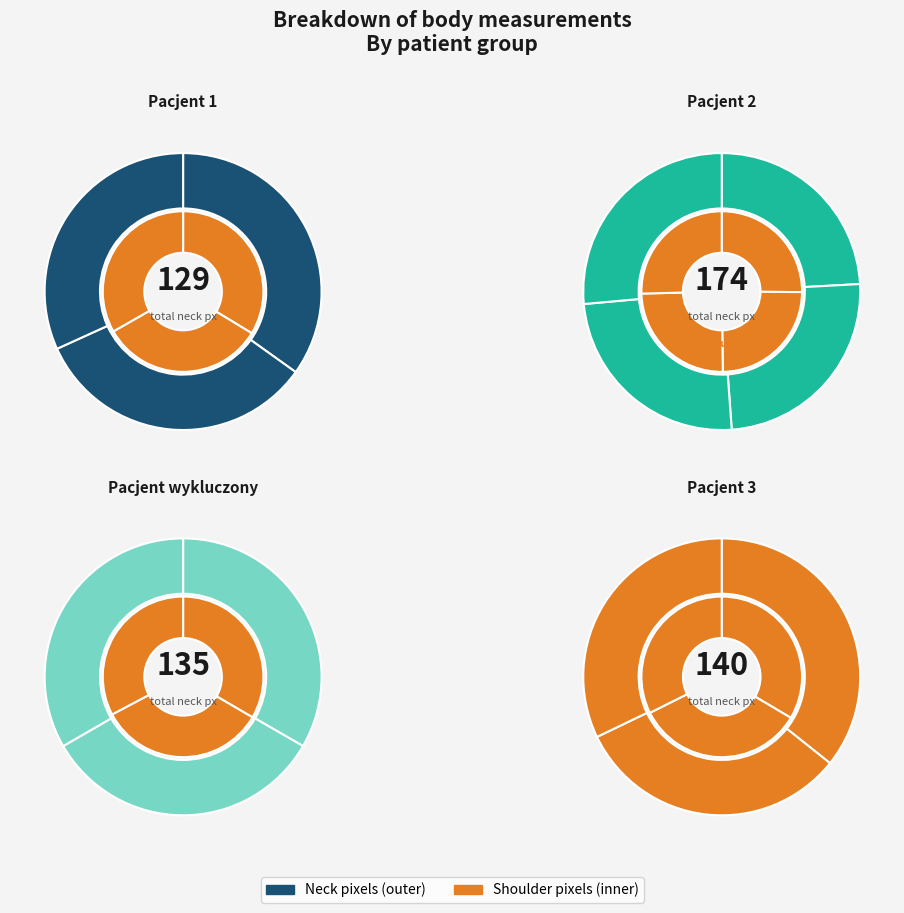

What is the smallest slice in the pie chart?

3